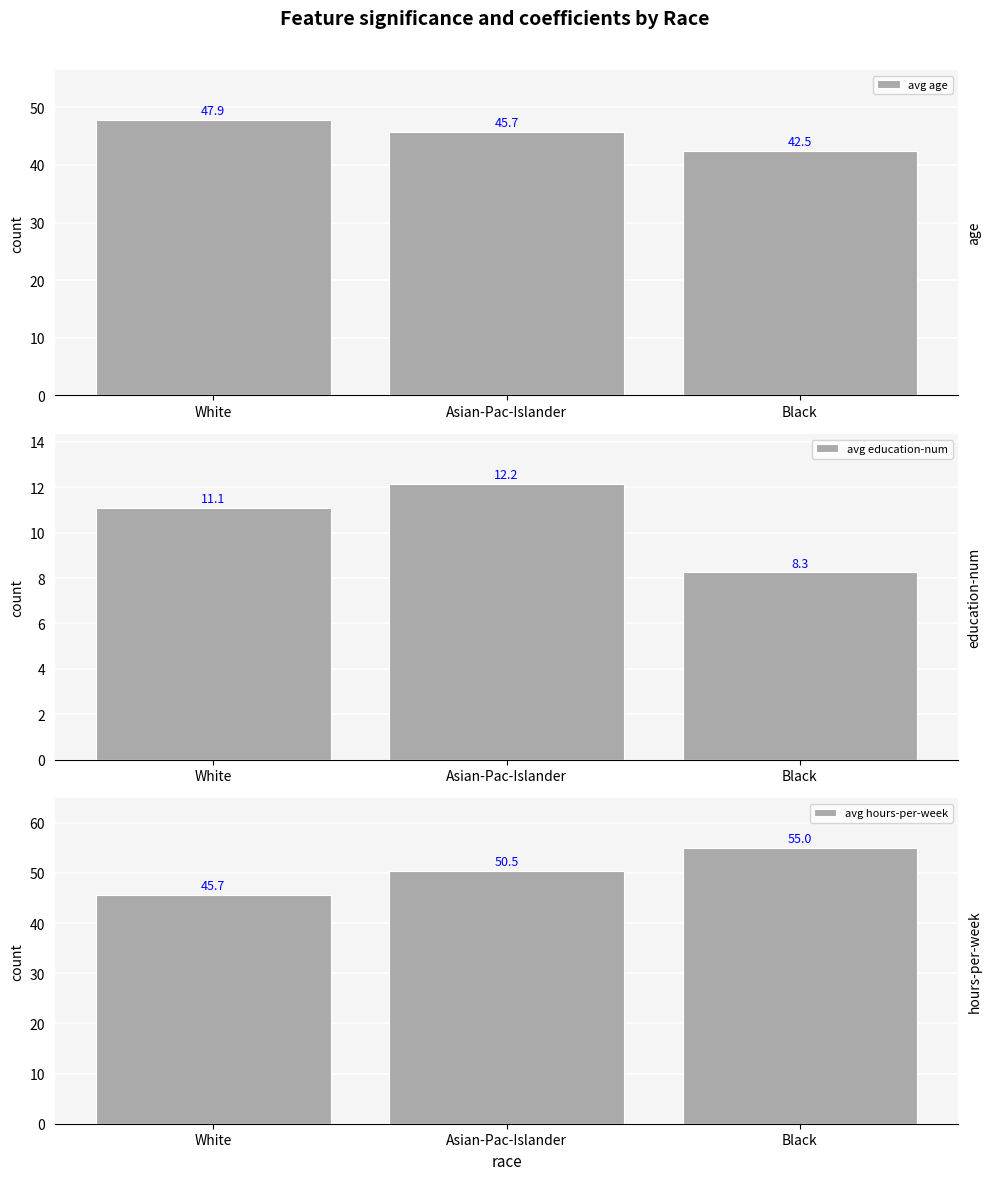

What is the difference between the highest and lowest values at White?

36.8